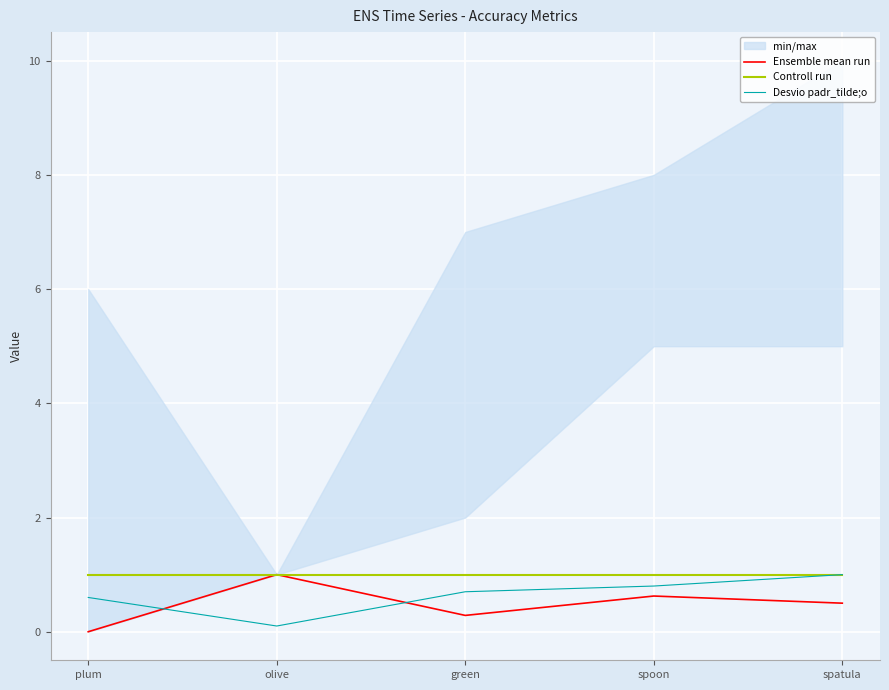

What is the spread (max minus min) of values at green?

0.7